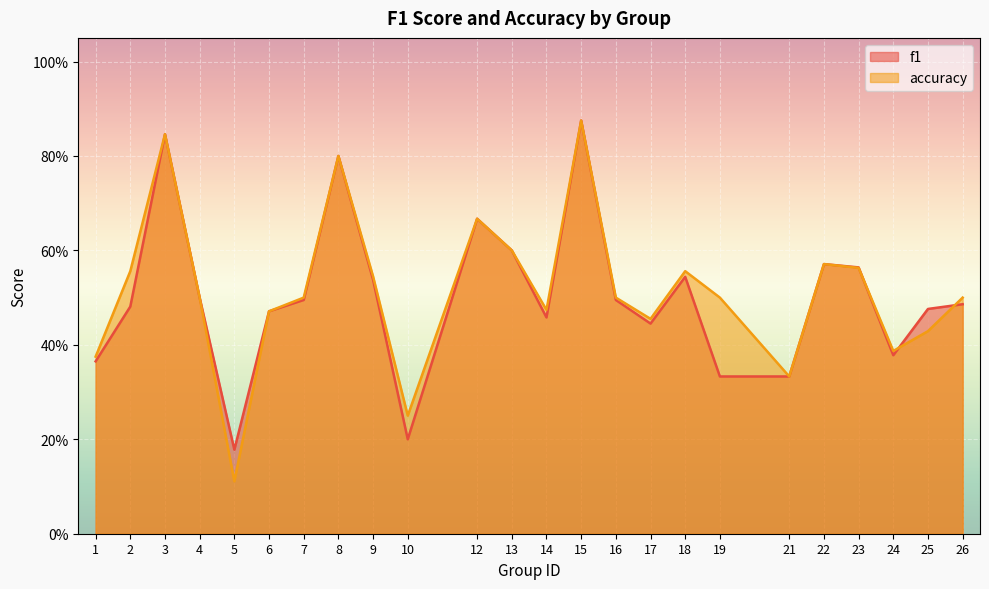

Does the chart display data point markers on the line(s)?

No